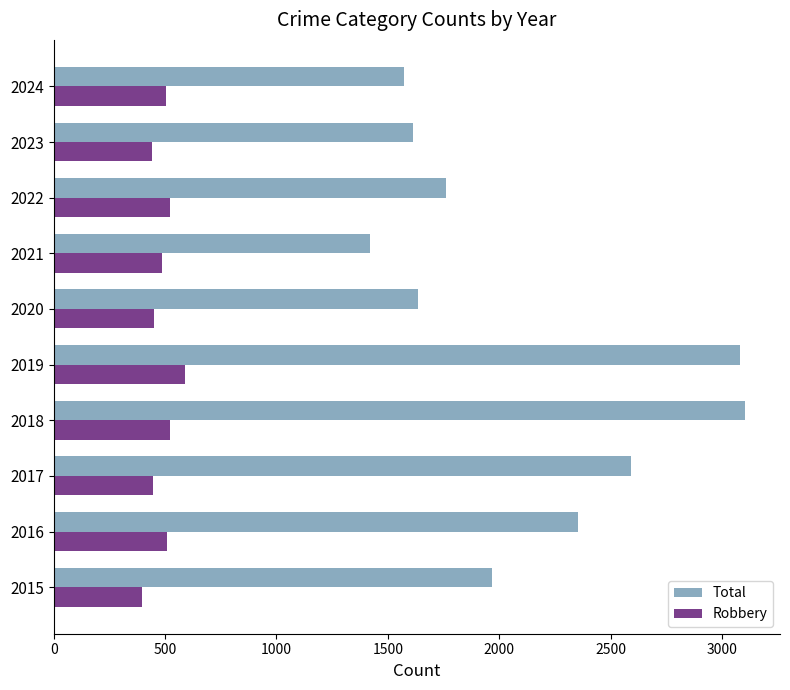

Is the value of Total at 2015 greater than the value of Robbery at 2019?

Yes